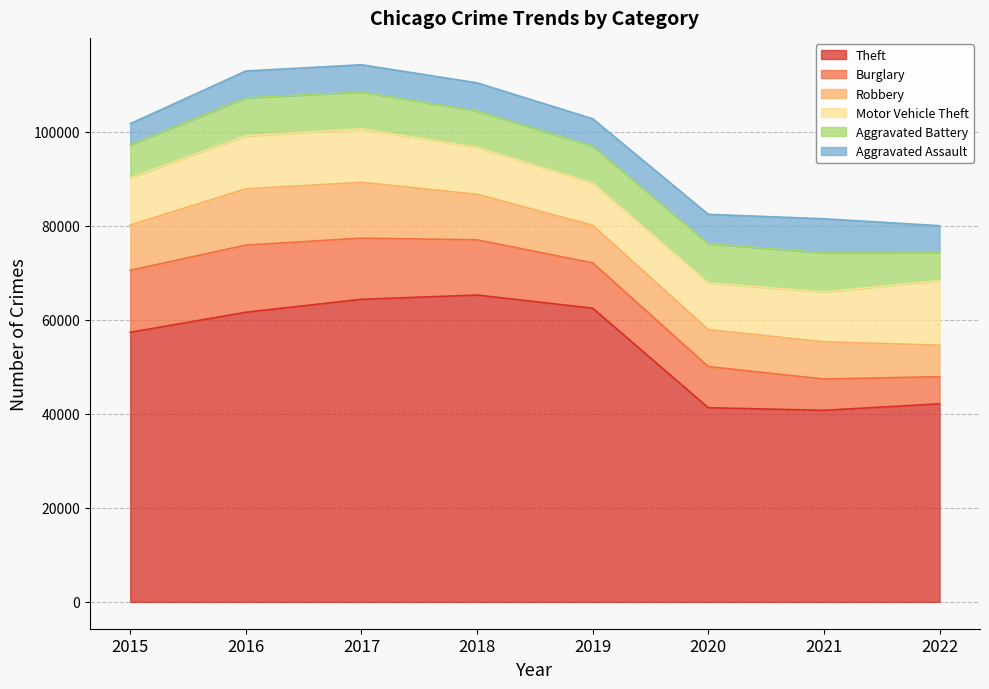

Read the Robbery value at 2022, to the nearest 50.

6700